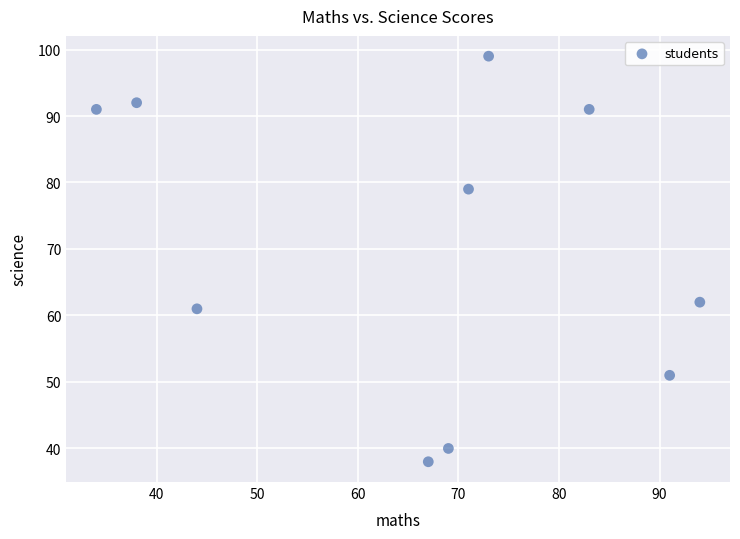

What is the range of Y values (max minus min)?

61